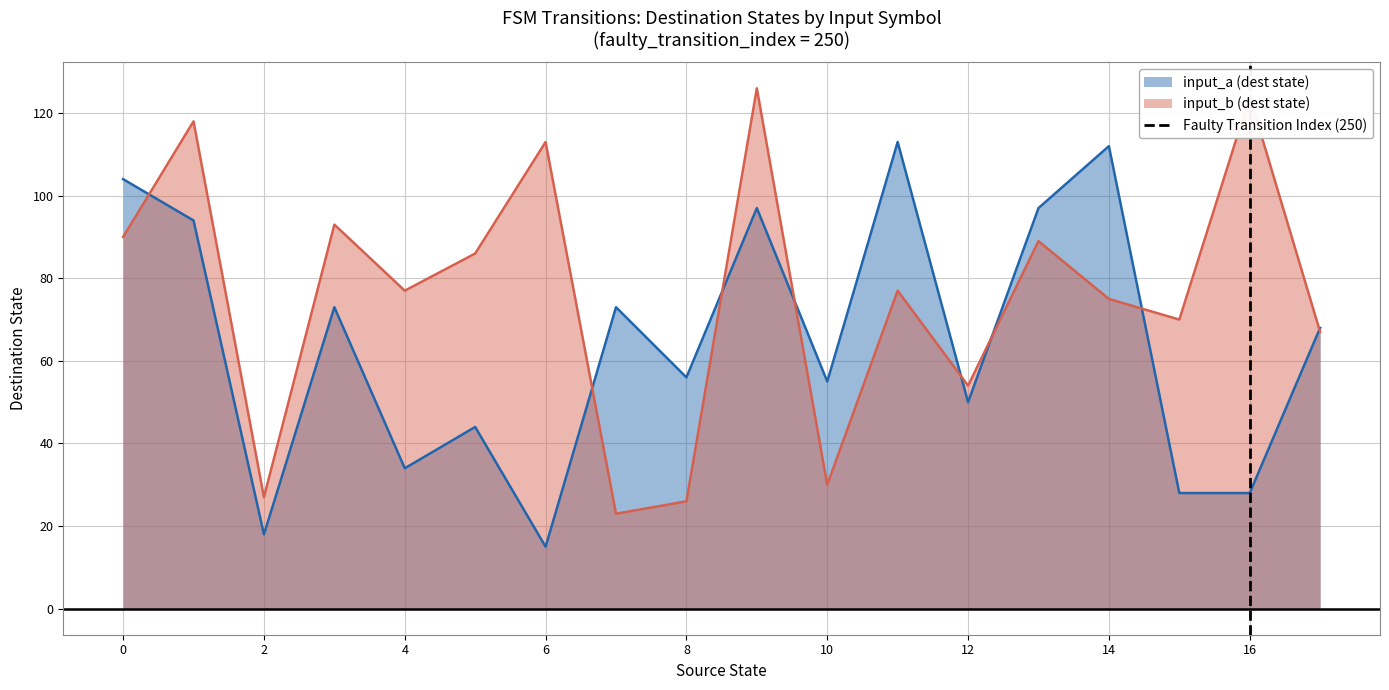

Does the chart display data point markers on the line(s)?

No